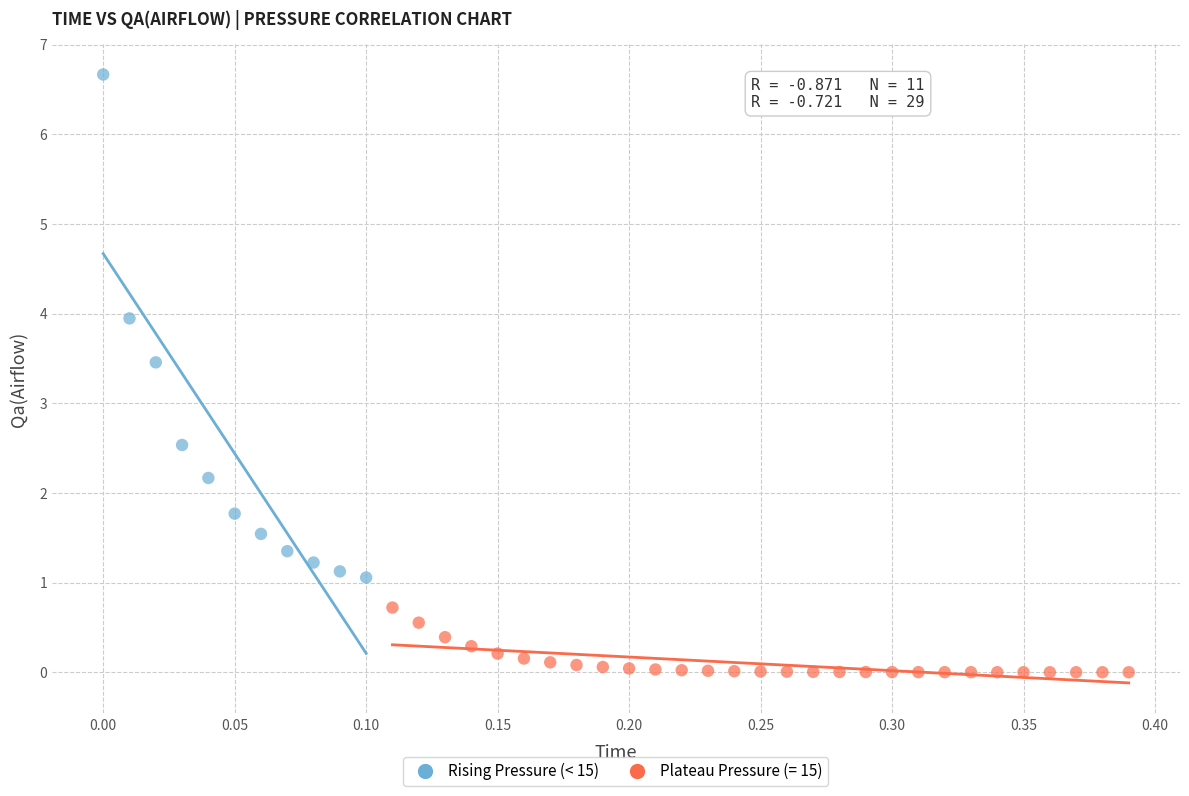

Which series contains the highest Y value?

Rising Pressure (< 15)